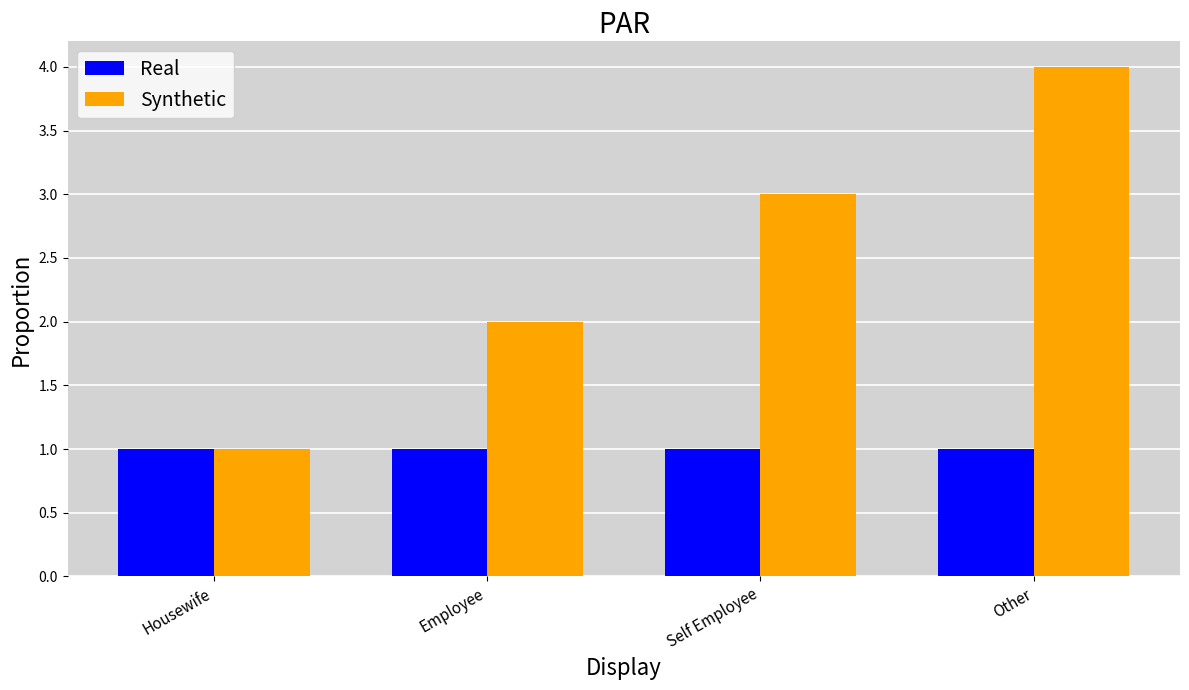

What is the difference between the maximum and second lowest values in the Synthetic series?

2